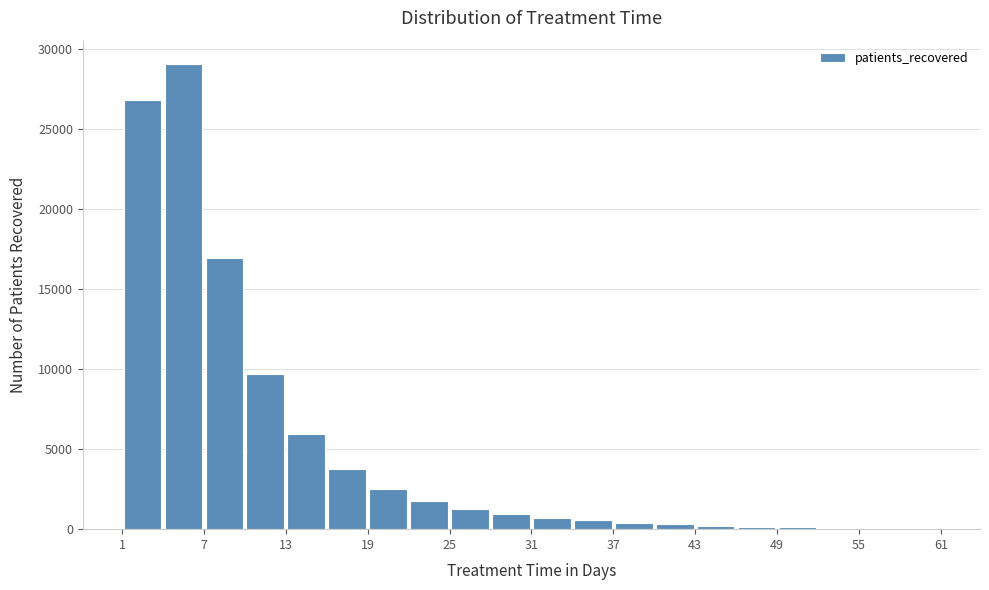

Around what value on the x-axis is the tallest bar? Give the approximate position of its centre, as read against the axis.

6